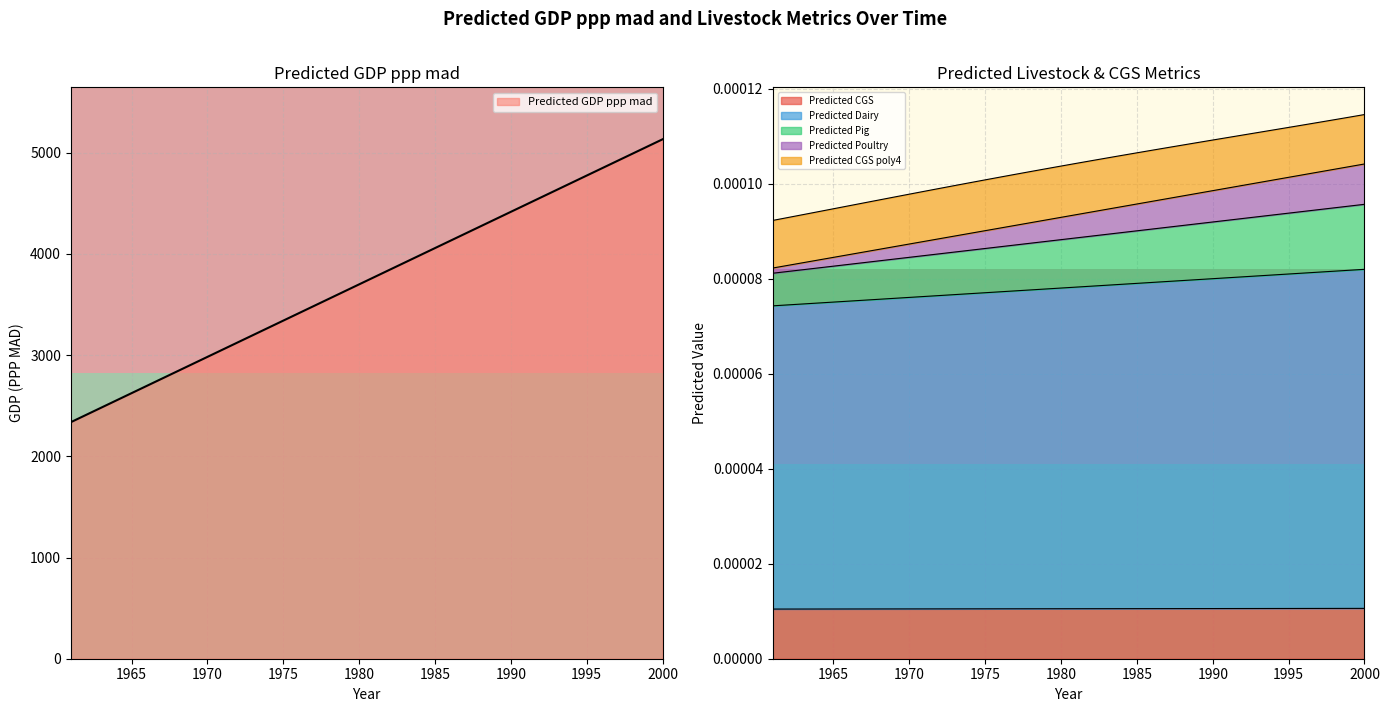

At which label is Predicted Pig closest to 0?

1961